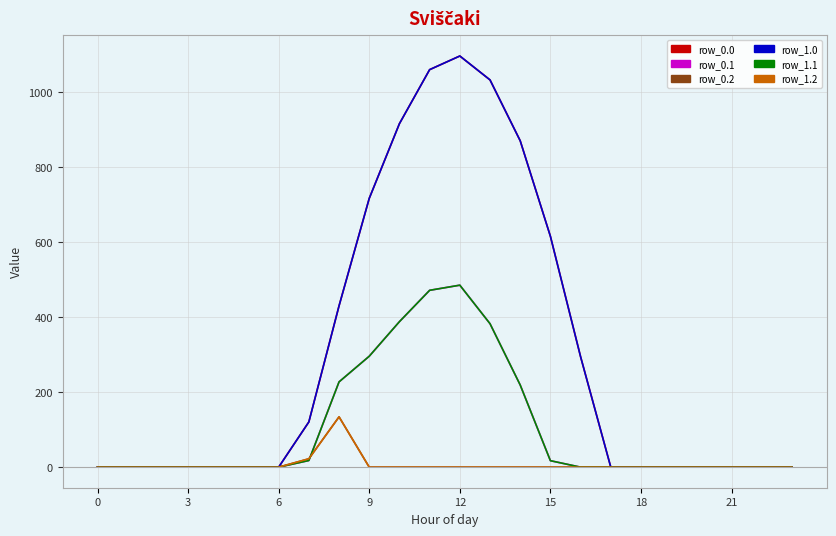

True or false: row_0.0 has more than 1 interior local peaks.

False